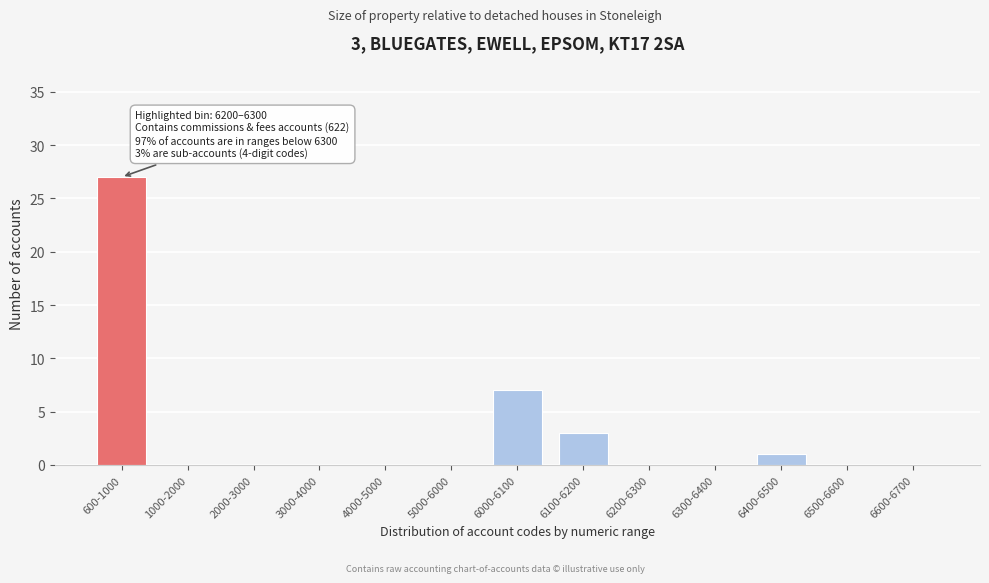

Reading right to left, list all the values displayed in this chart.

6600-6700=0	6500-6600=0	6400-6500=1	6300-6400=0	6200-6300=0	6100-6200=3	6000-6100=7	5000-6000=0	4000-5000=0	3000-4000=0	2000-3000=0	1000-2000=0	600-1000=27